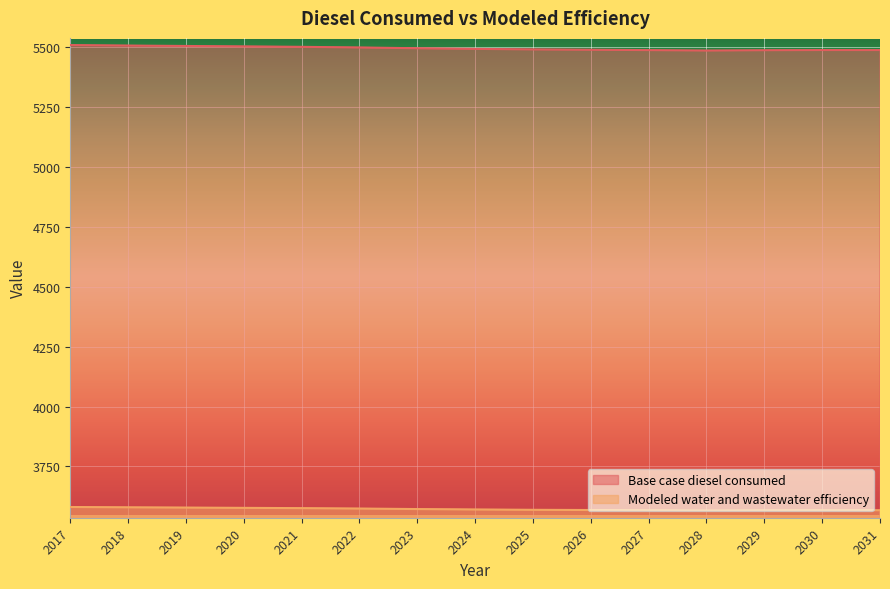

How many lines are shown in the chart?

2